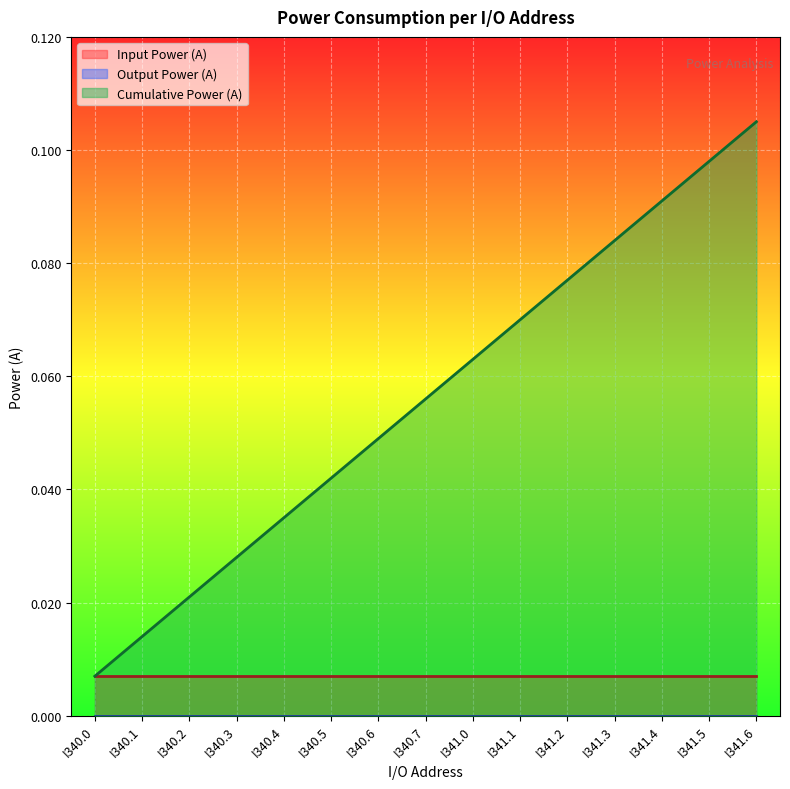

What is the difference between the maximum and minimum values in the Cumulative Power (A) series?

0.1